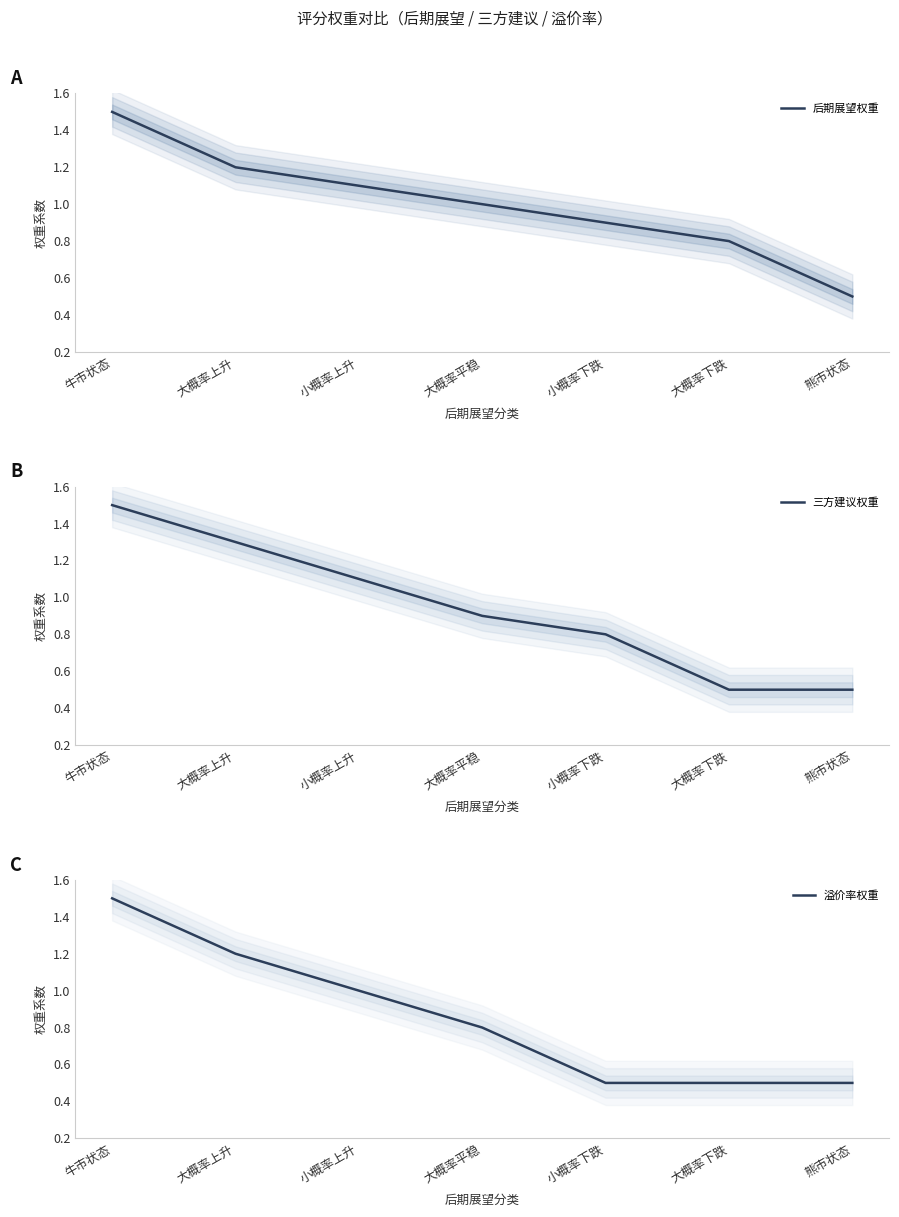

What is the sum of all 后期展望权重 values?

7.0